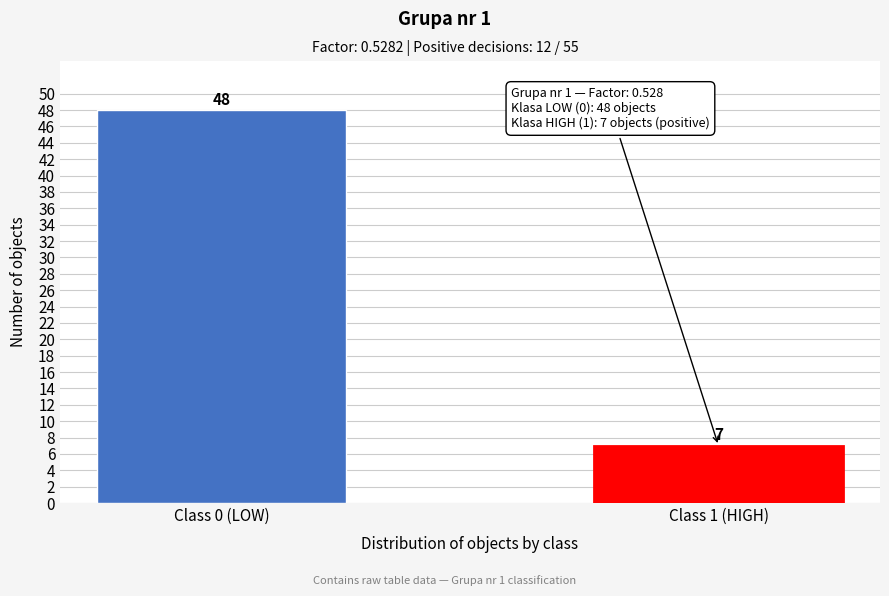

Reading left to right, list all the values displayed in this chart.

Class 0 (LOW)=48	Class 1 (HIGH)=7